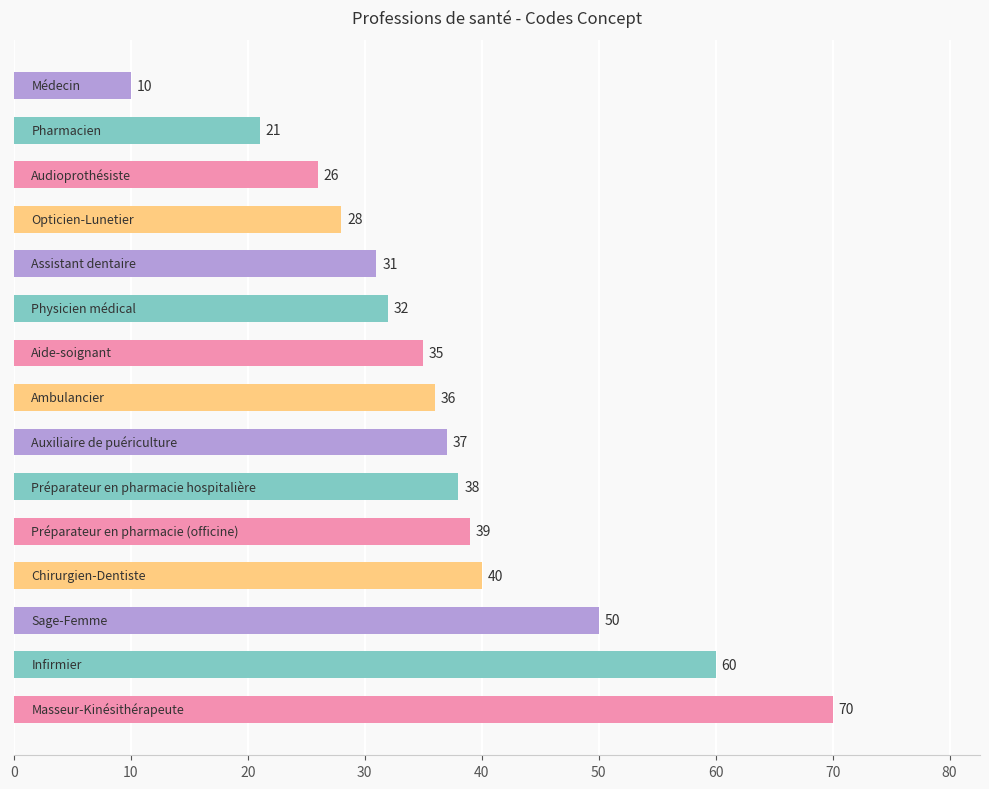

What is the maximum value shown in the chart?

70